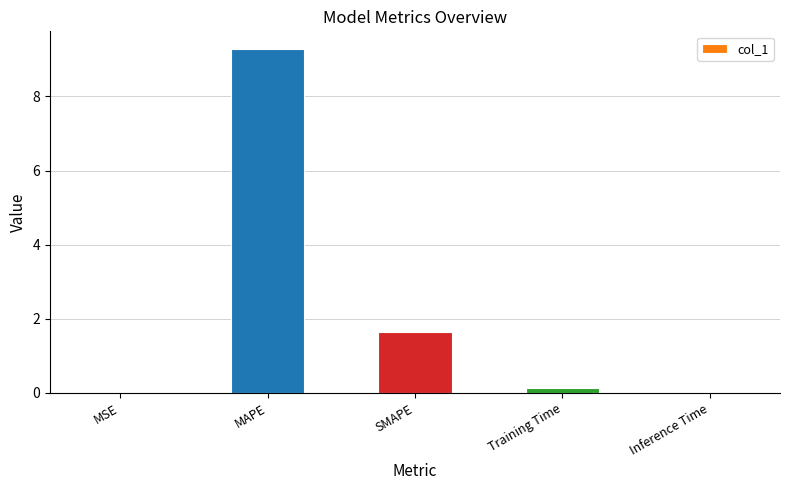

Approximately how many times larger is the value at SMAPE compared to MAPE?

0.2